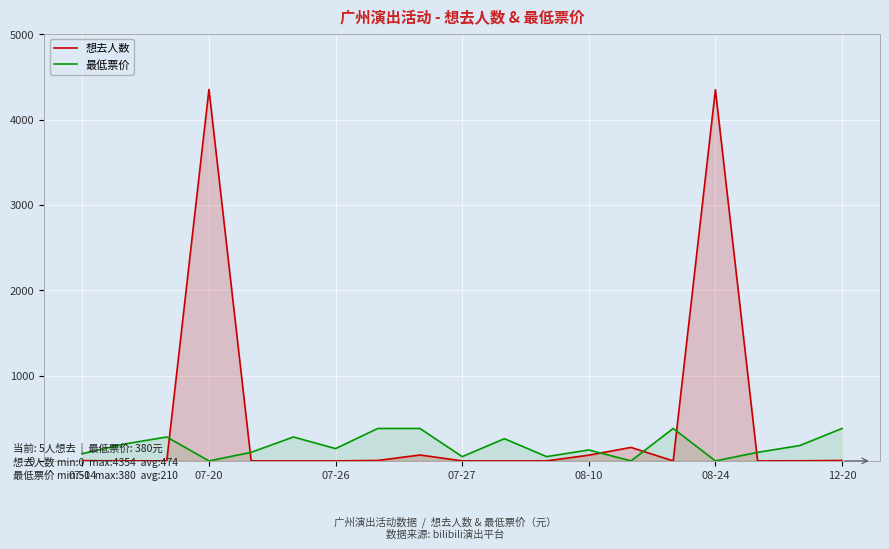

What is the maximum value shown in the chart?

4354